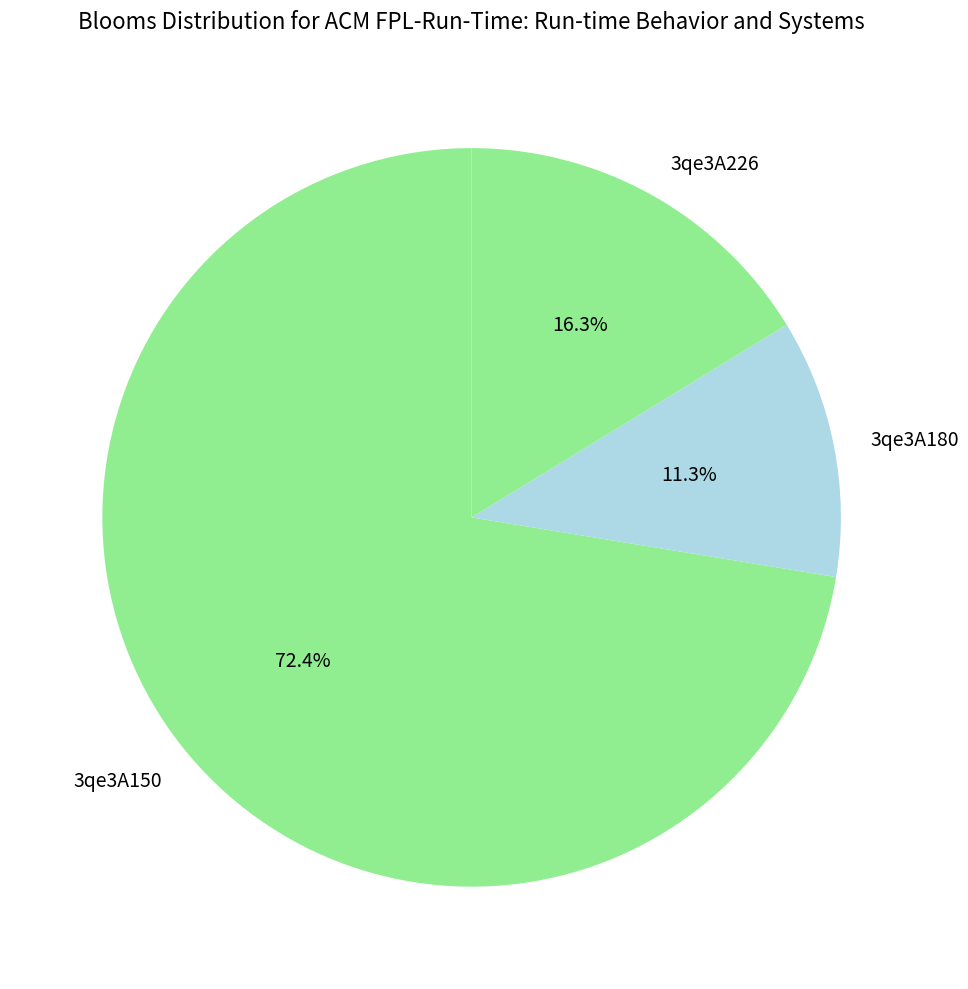

The 3qe3A150 slice represents 72% of the pie. True or false?

True